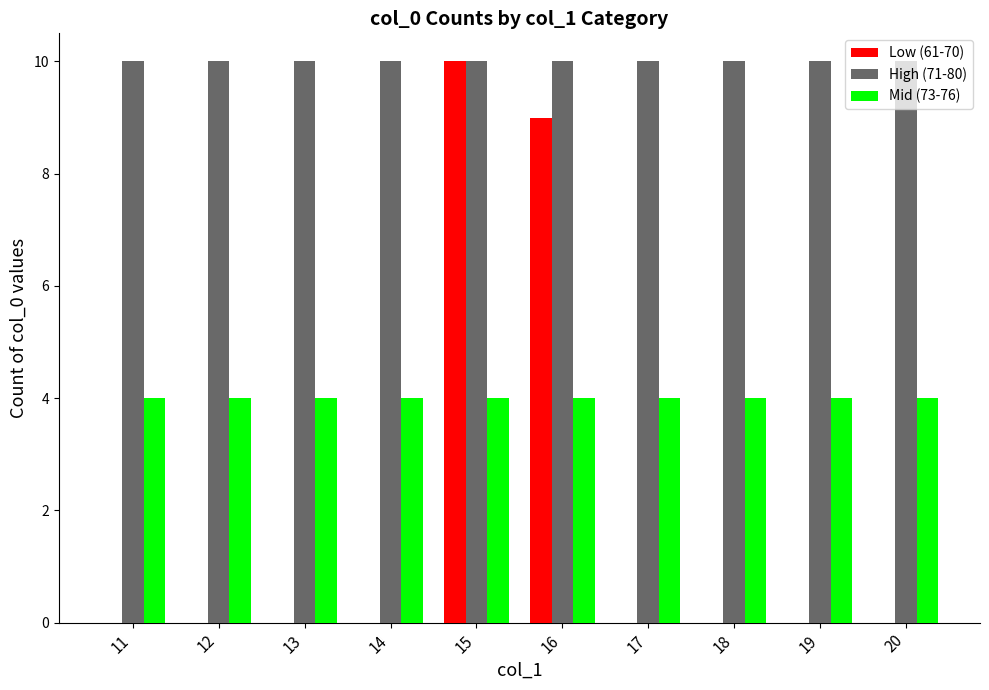

At which label does Low (61-70) reach its peak?

15